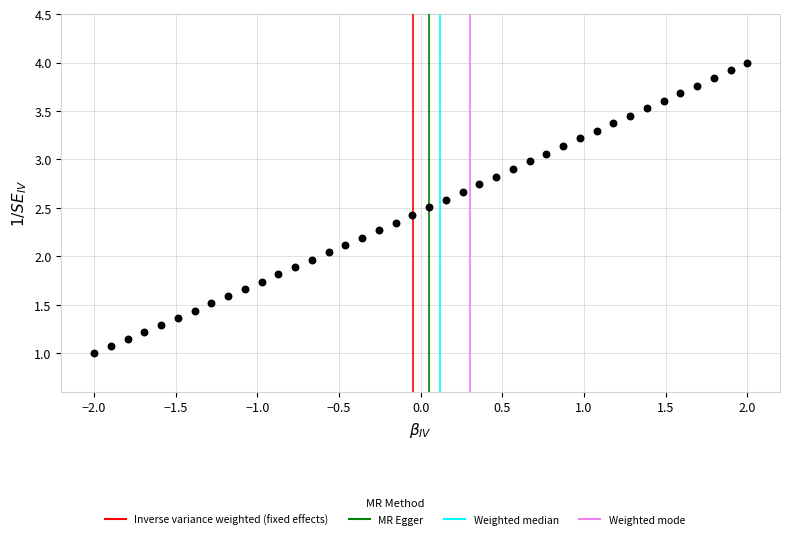

What is the range of X values (max minus min)?

4.0